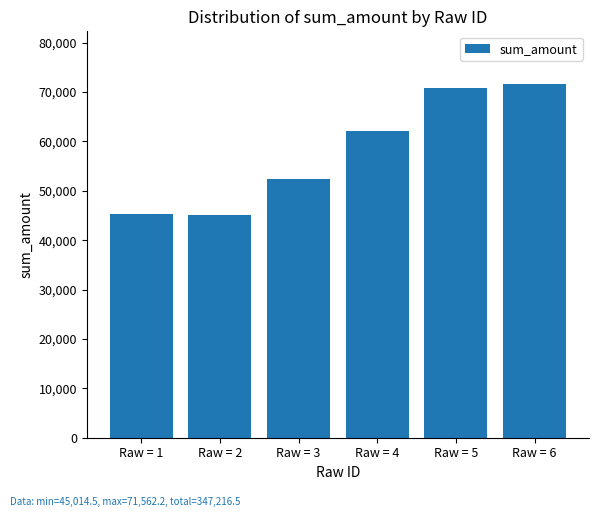

What is the difference between the values at Raw = 2 and Raw = 5?

25812.1